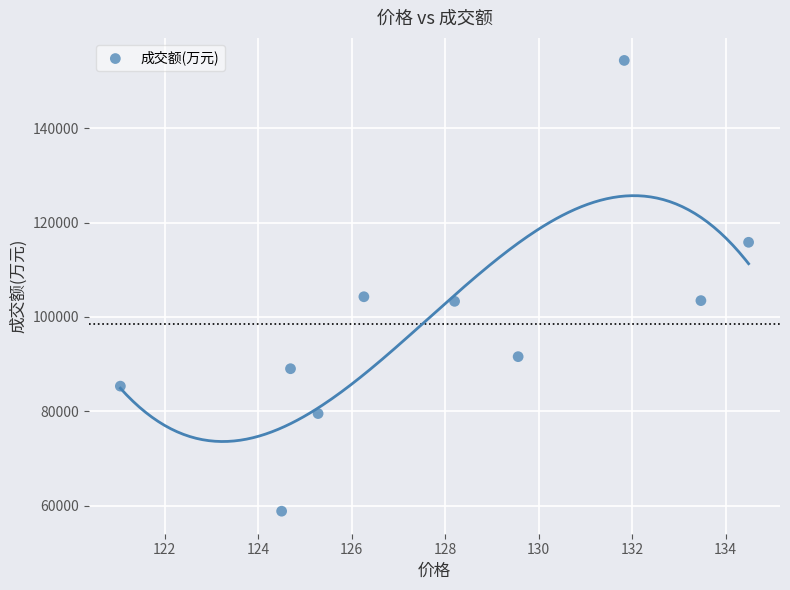

What is the range of Y values (max minus min)?

95619